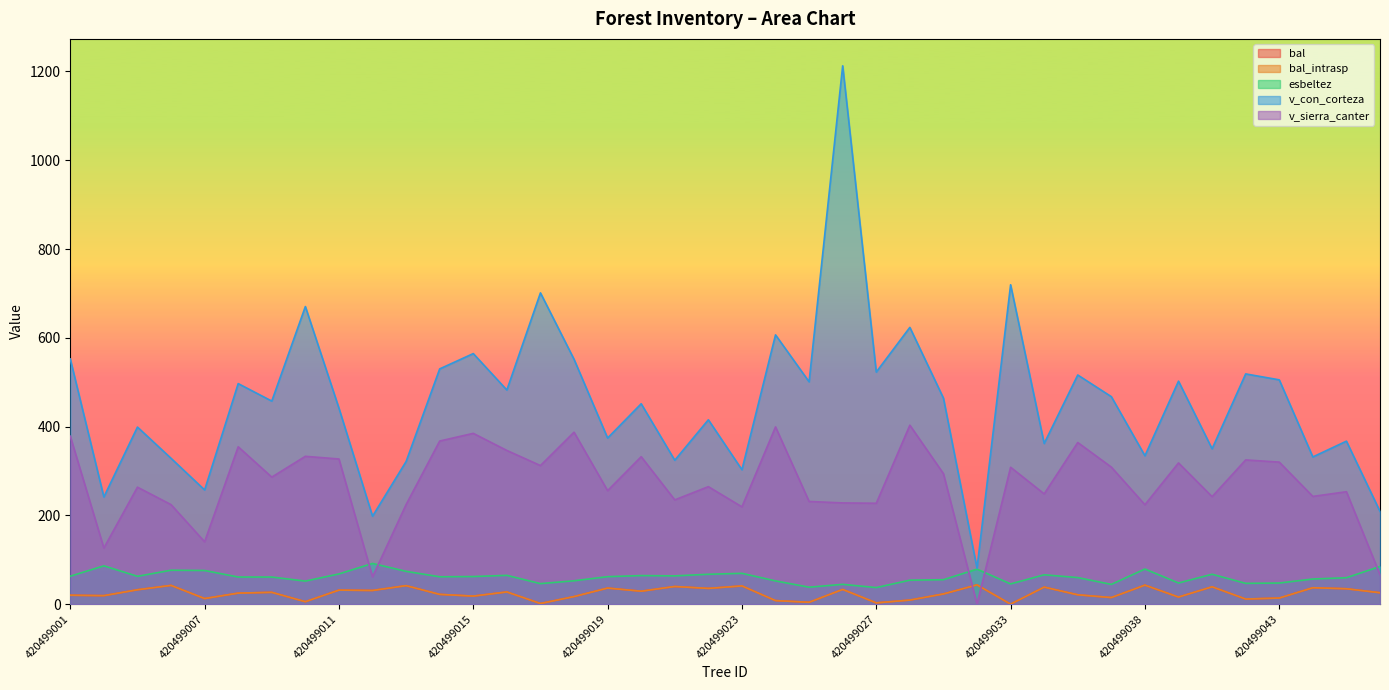

What is the difference between the maximum and minimum values in the bal_intrasp series?

43.4